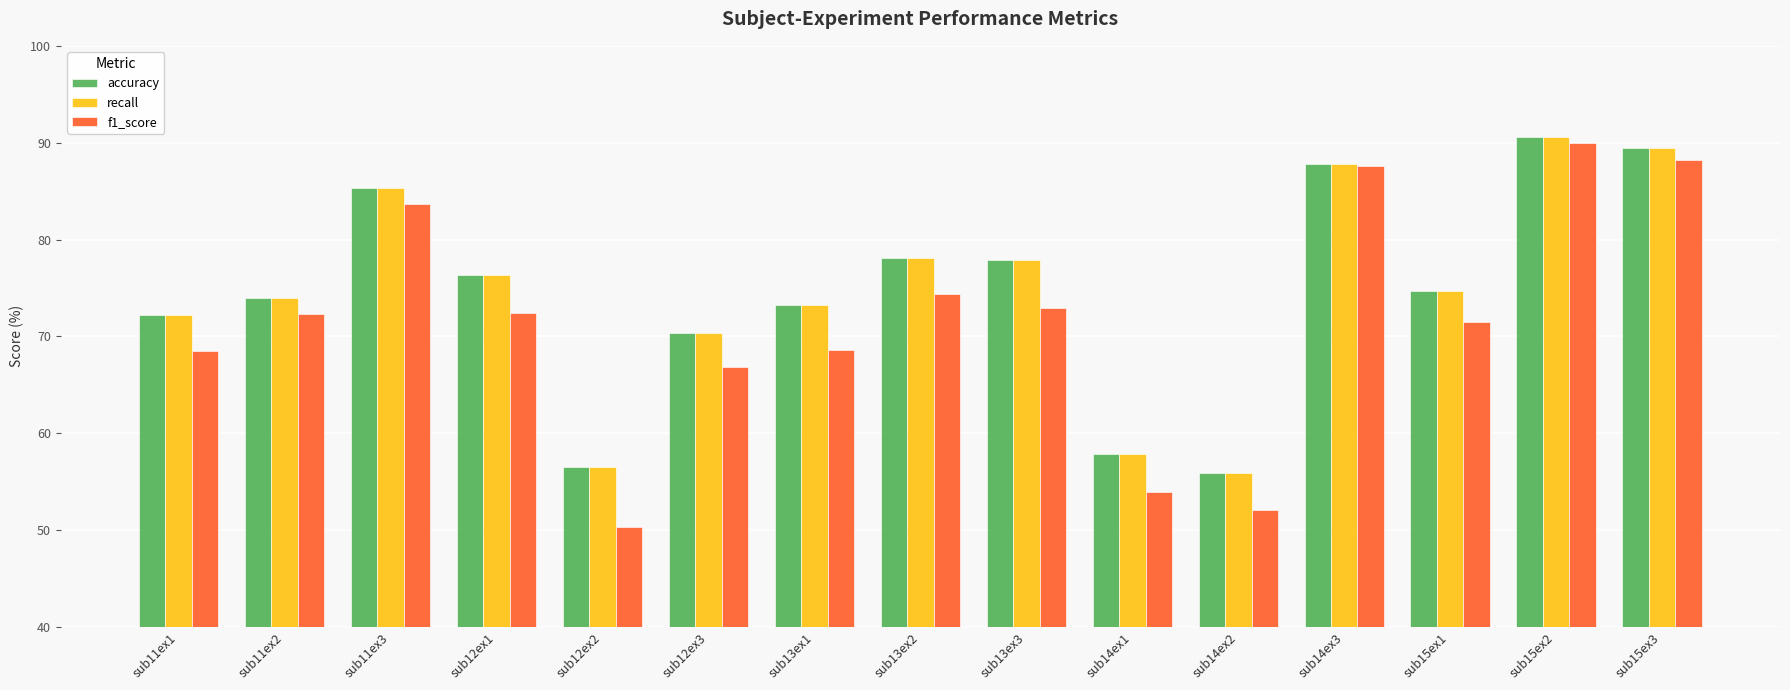

The value of recall at sub12ex3 is 70.4. True or false?

True